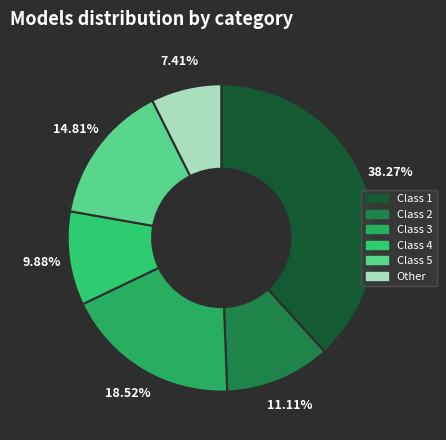

Which slice is the largest?

Class 1